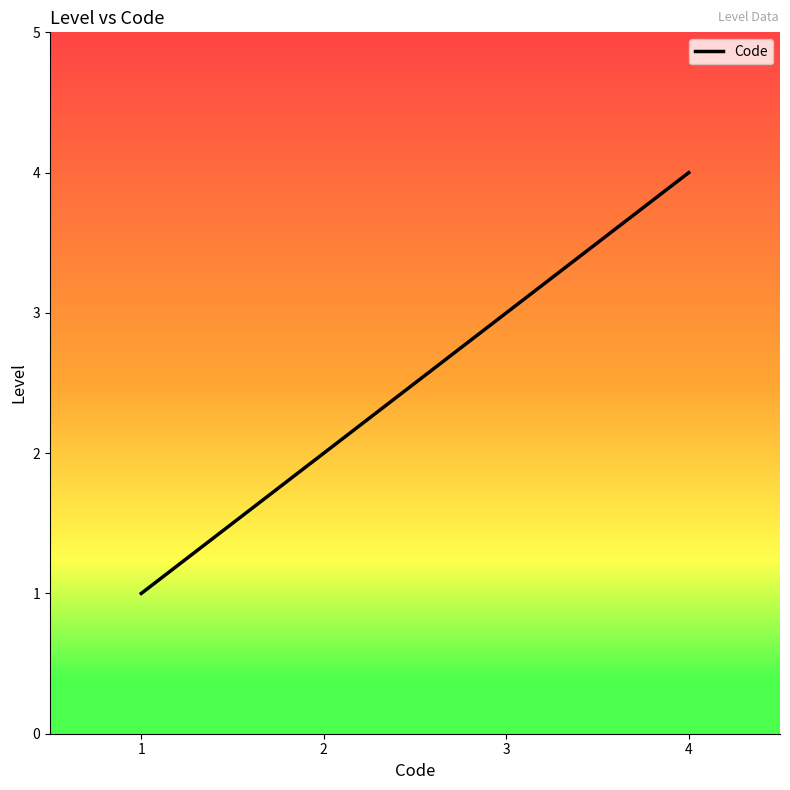

Count the values in the range 2 to 4.

3